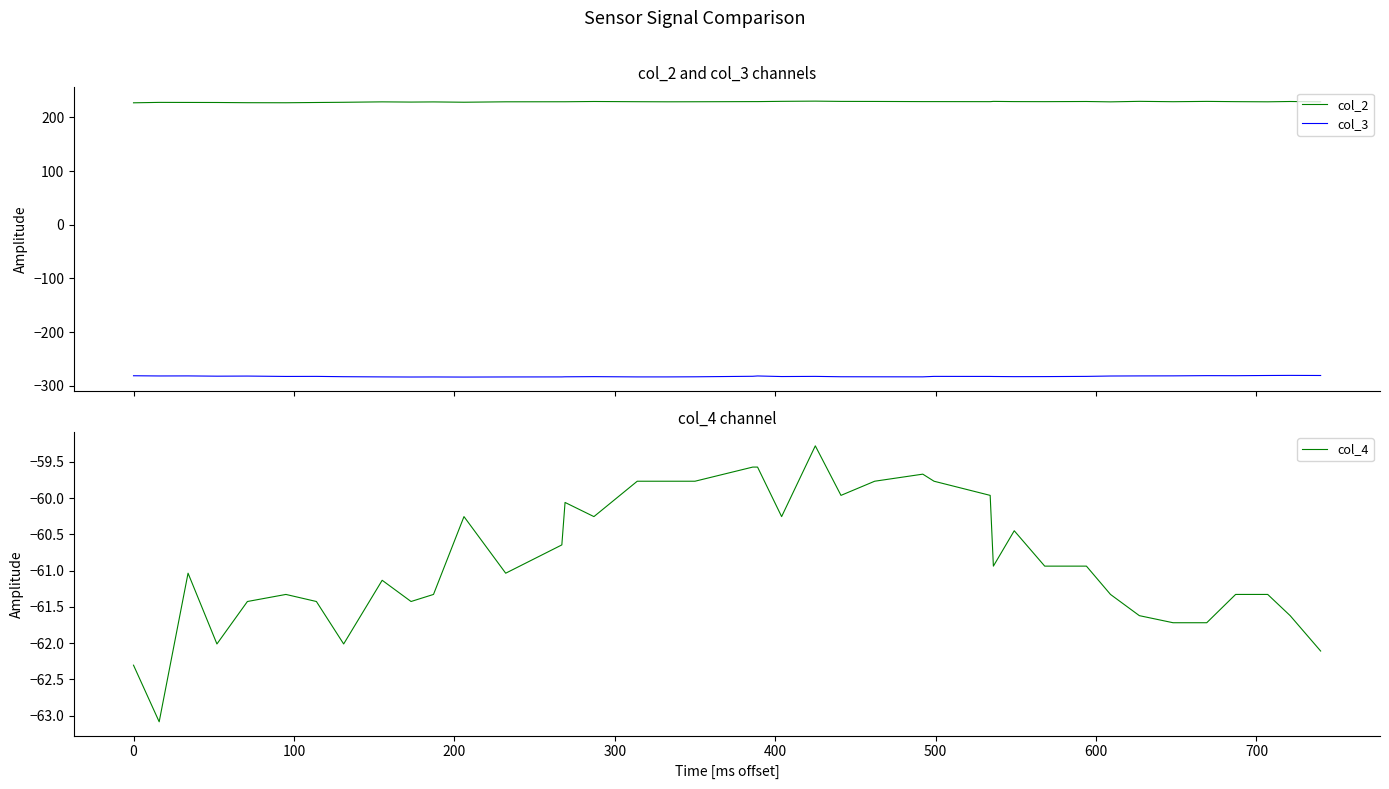

True or false: col_2 and col_3 cross at least once.

False